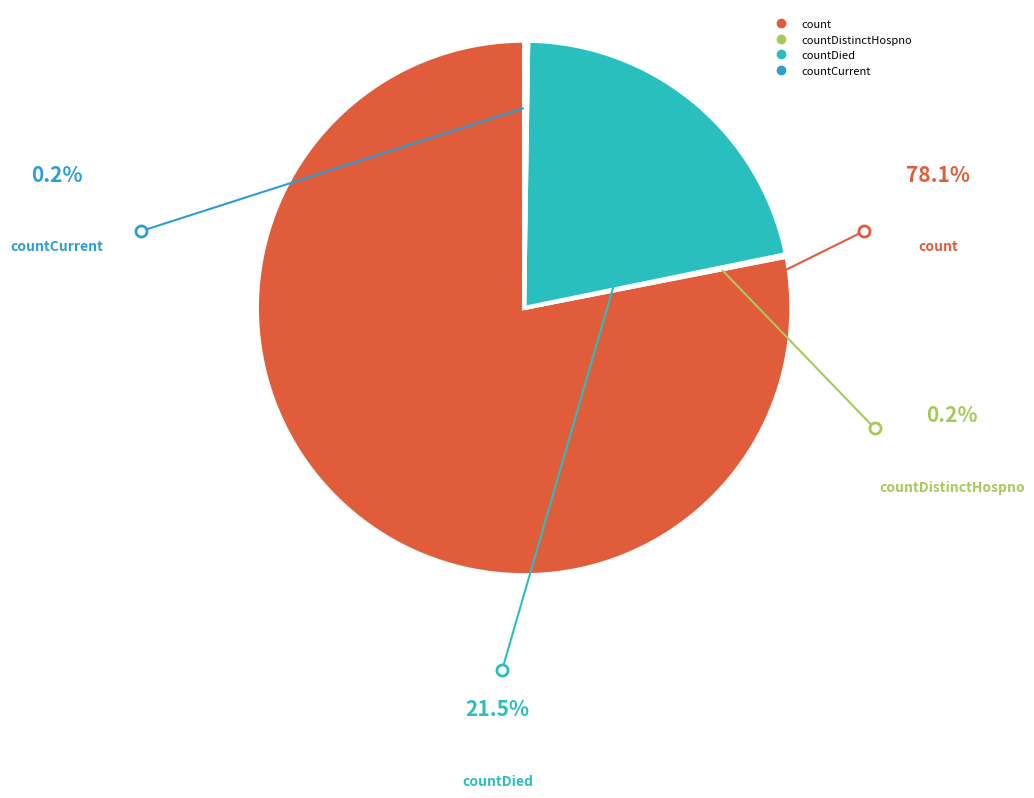

How many segments does this pie chart have?

4